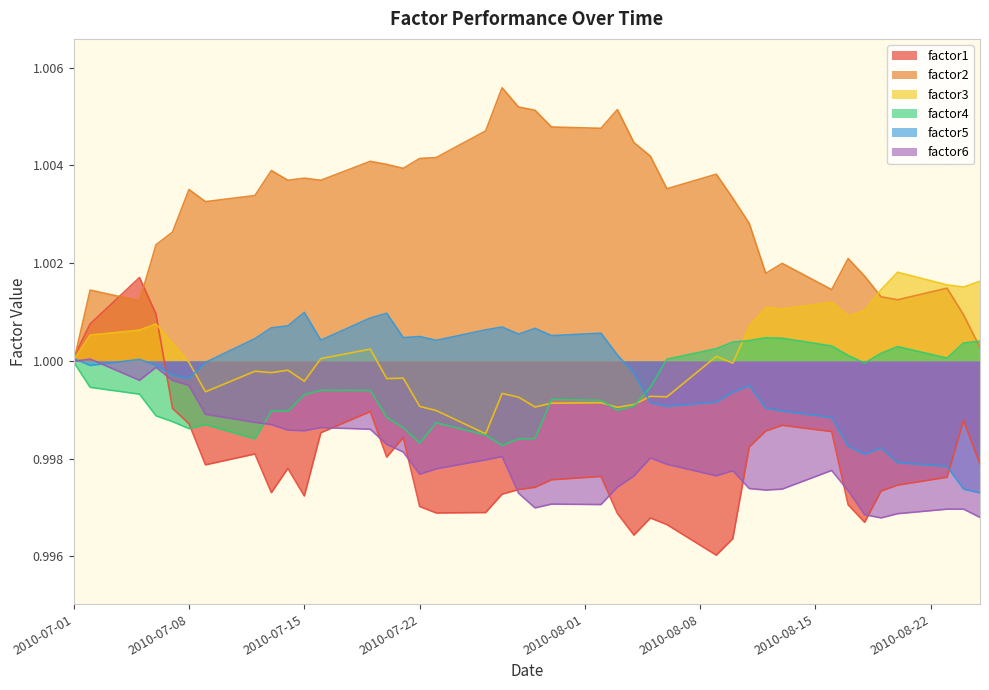

Which series has the largest total across all categories?

factor2